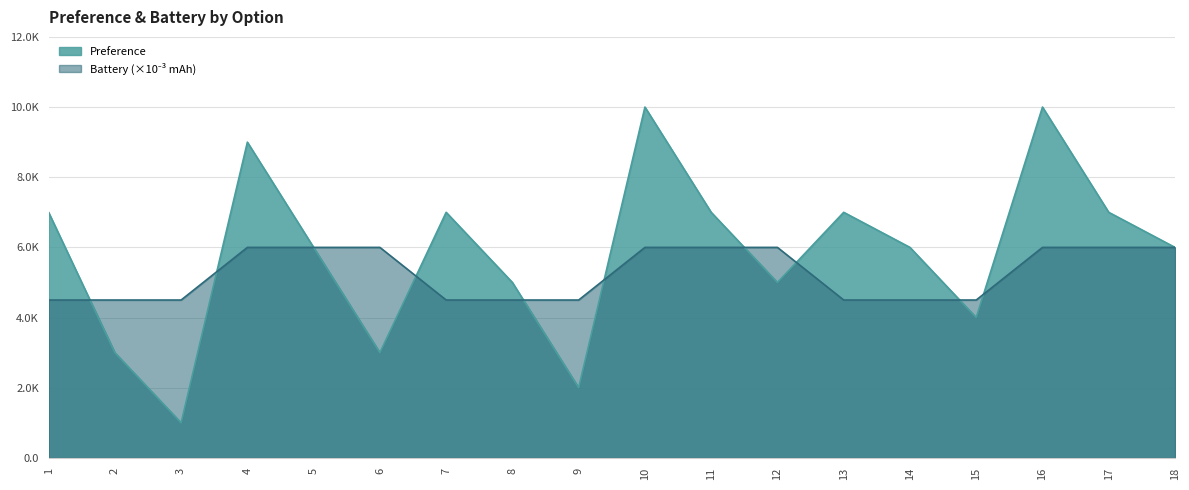

Which series has the largest range (max minus min)?

Preference